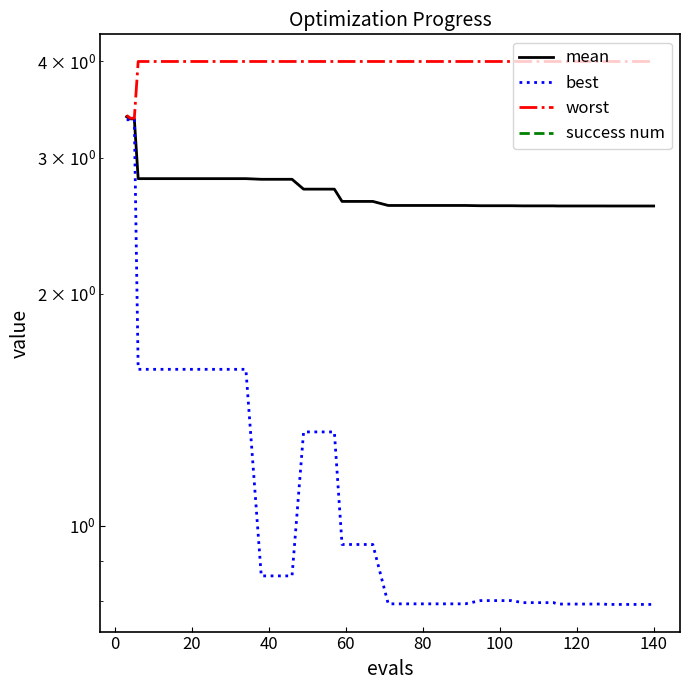

What is the approximate value of worst at 20?

4.0